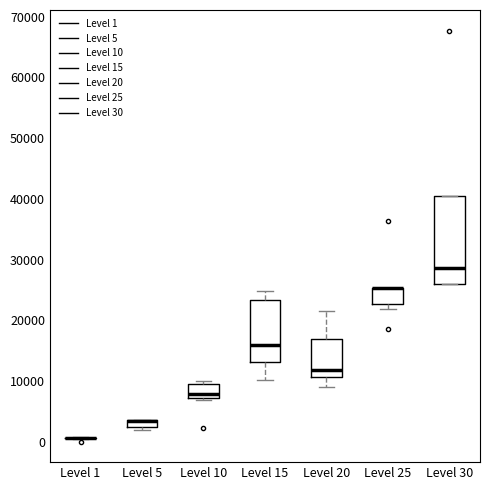

Where is the upper edge of the box for Level 30 on the y-axis? The values are not printed on the chart, so give them approximately, as read against the axis.

40000